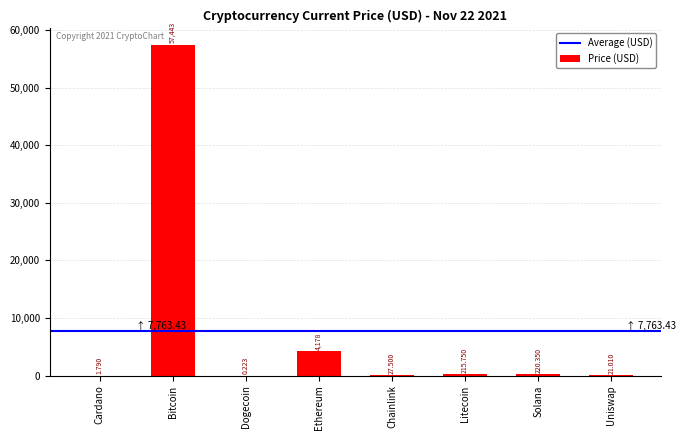

Which label corresponds to the largest value in the chart?

Bitcoin